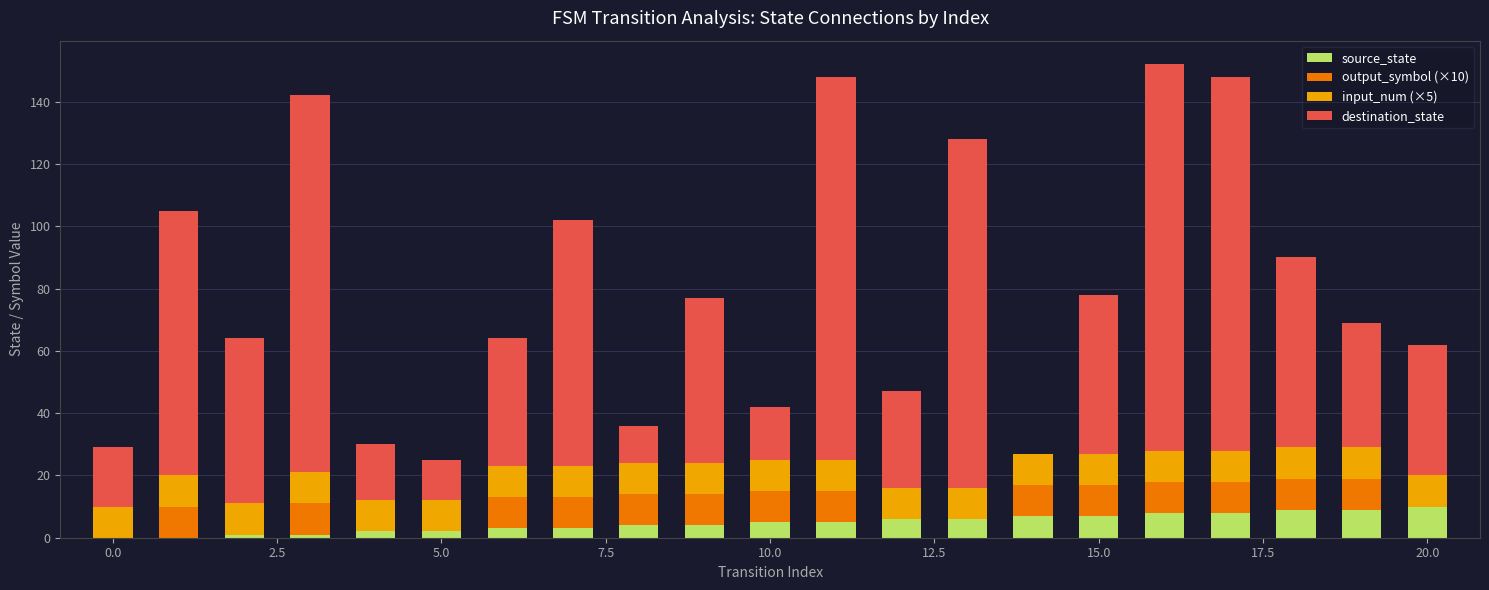

Are the bars horizontal?

No